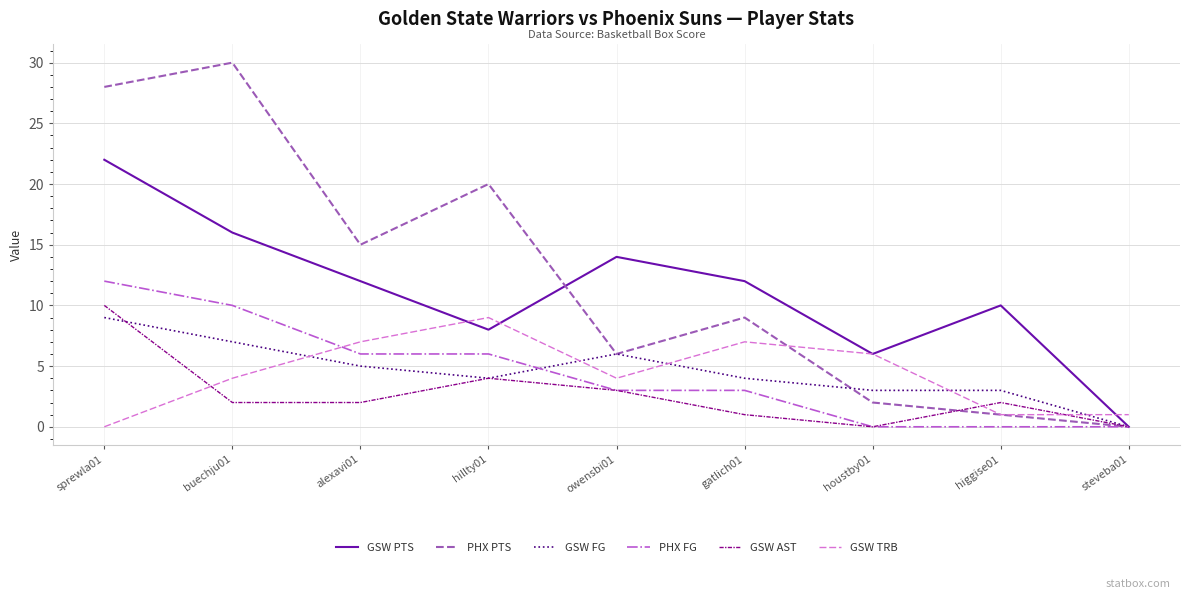

True or false: PHX PTS and GSW FG cross at least once.

True